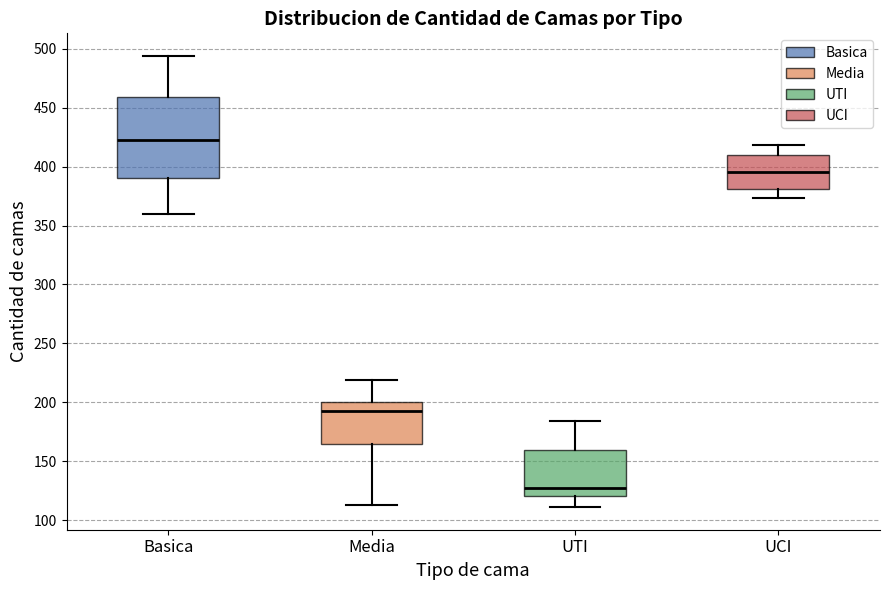

Where does the lower whisker of the box for UCI end on the y-axis? The values are not printed on the chart, so give them approximately, as read against the axis.

375